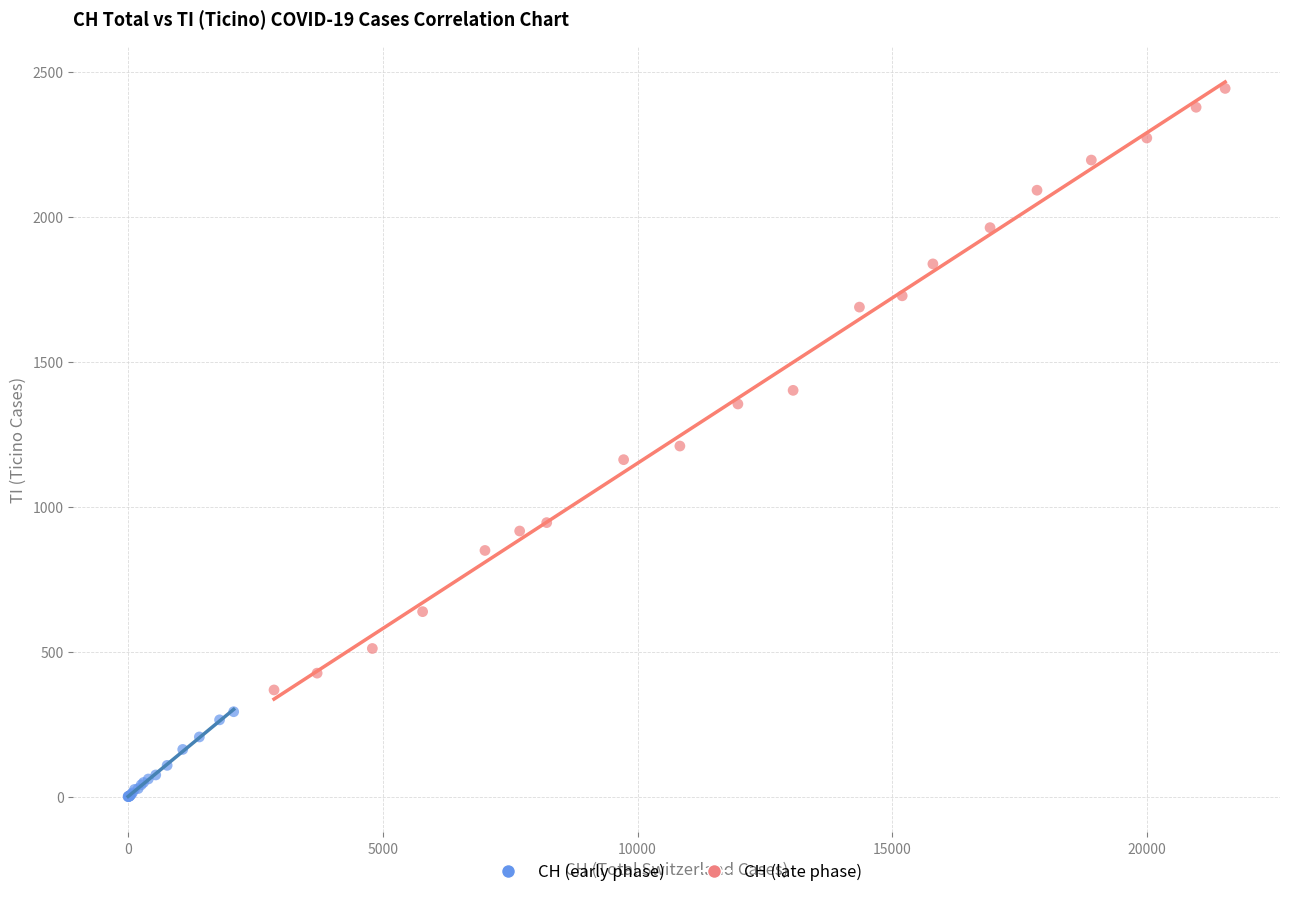

Which series has the widest spread of Y values?

CH (late phase)